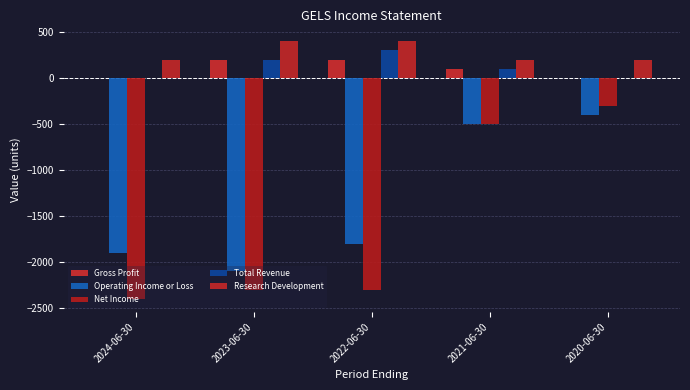

How many groups of bars are there?

5